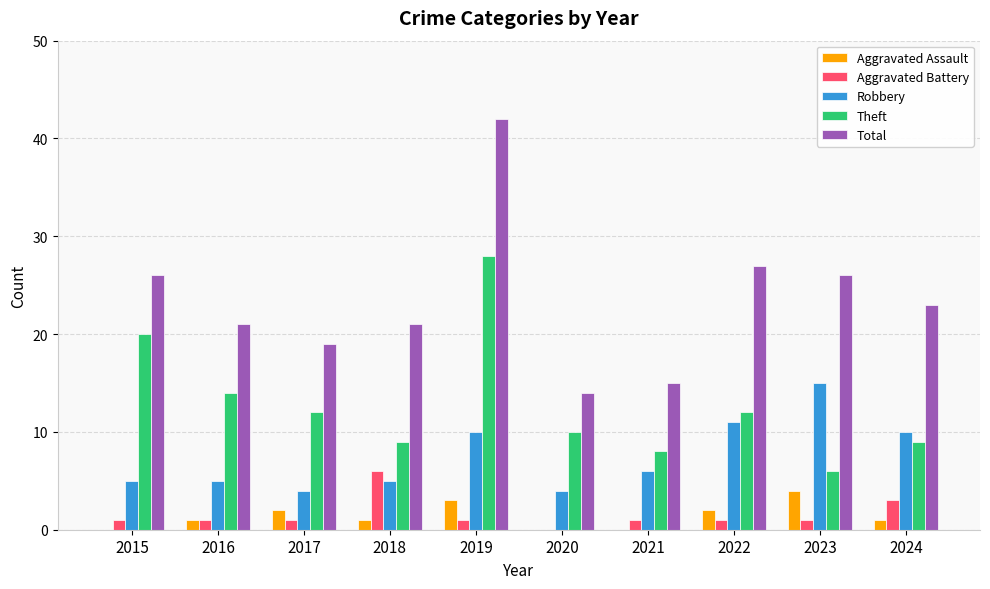

The Aggravated Assault series shows 2 at 2017. True or false?

True